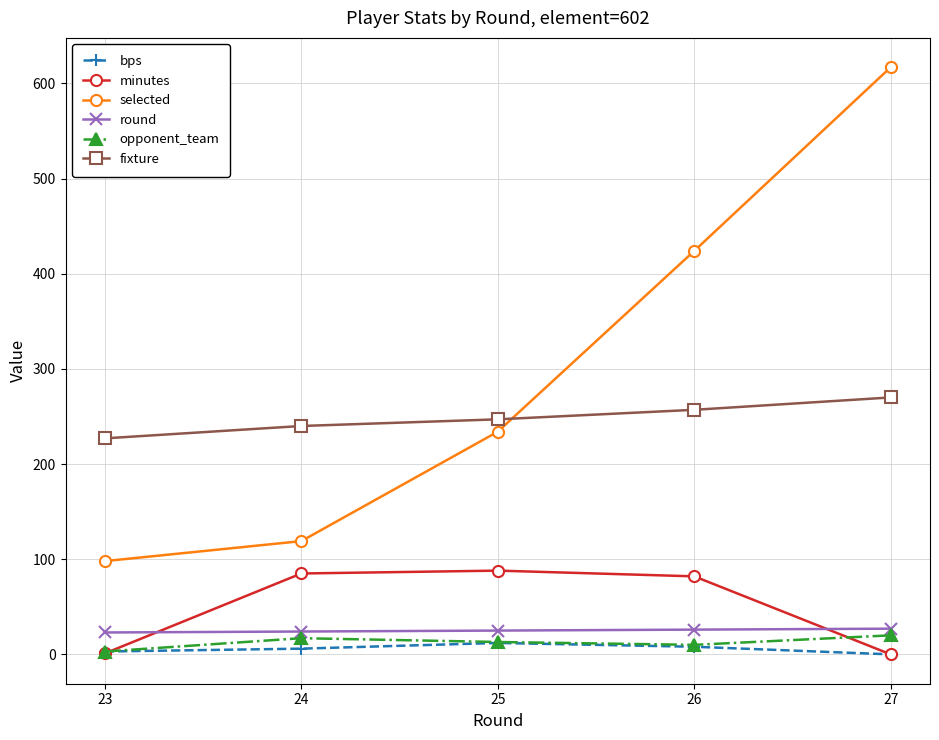

True or false: minutes and selected cross at least once.

False